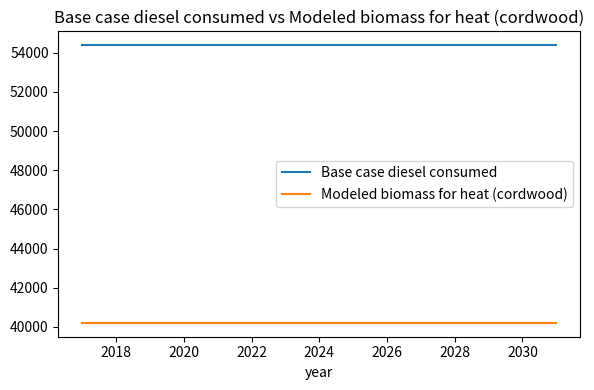

Rank the series by their maximum value, from lowest to highest.

Modeled biomass for heat (cordwood), Base case diesel consumed